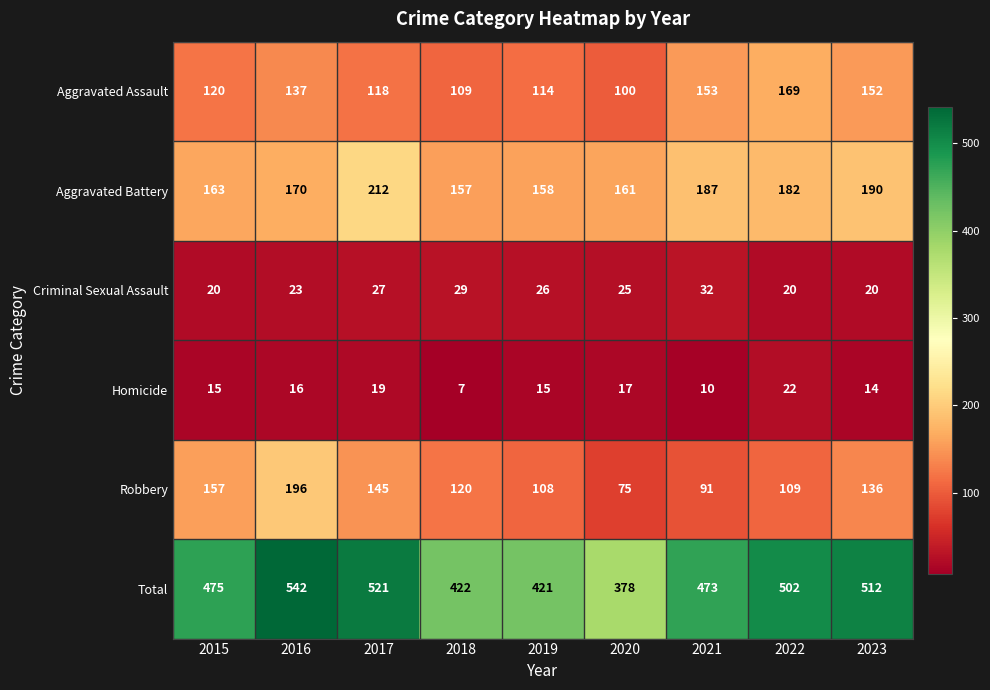

Where is Robbery nearest to the value 135?

2023